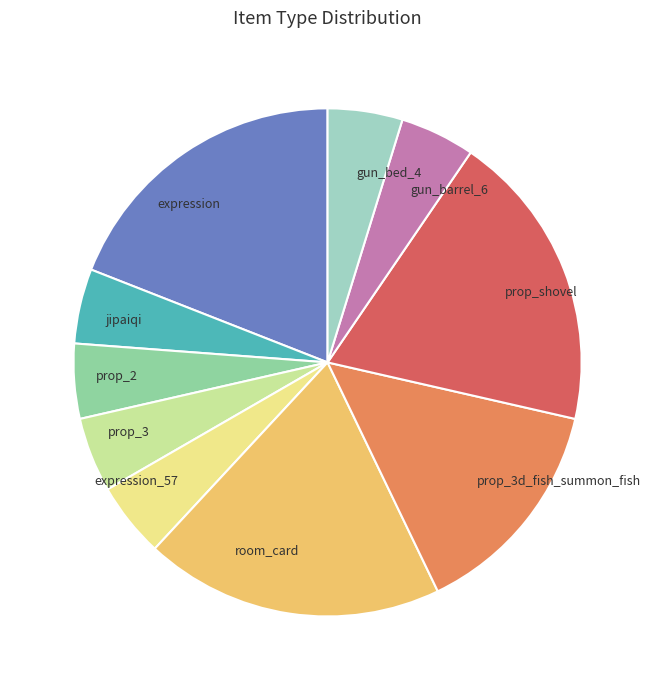

Is there a majority slice in this chart?

No